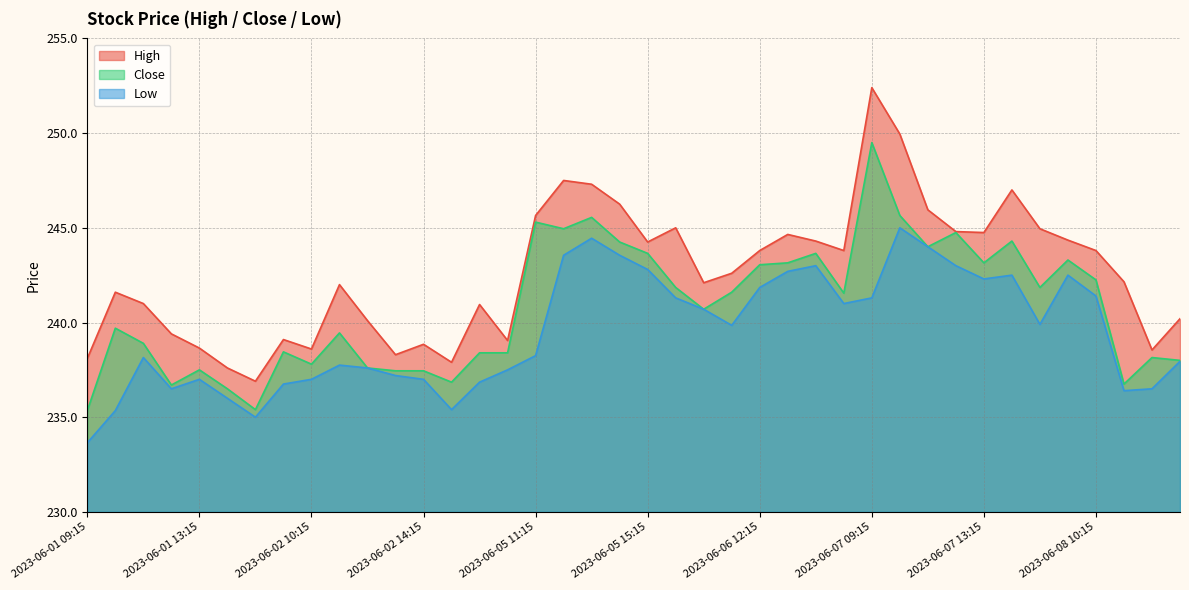

Where does the High series first go above 242?

2023-06-05 11:15